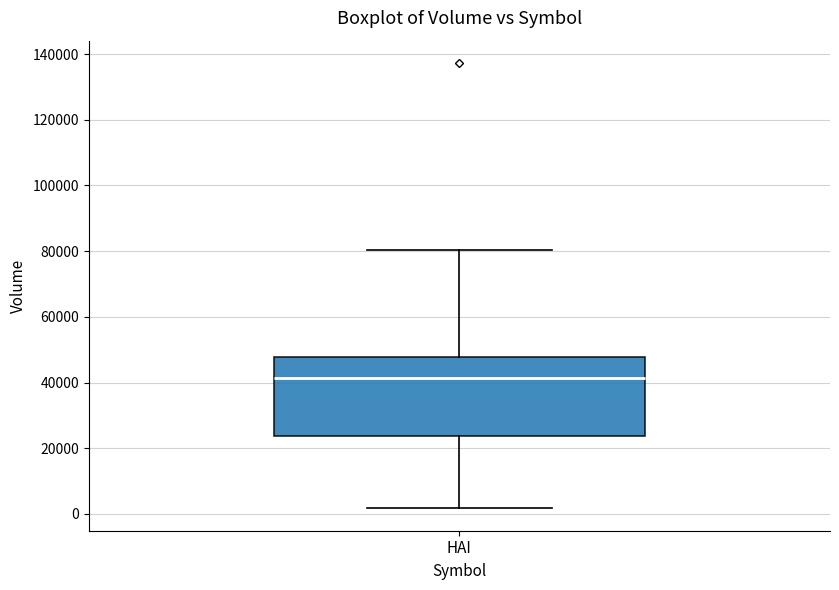

Where does the median line of the box for HAI sit on the y-axis? The values are not printed on the chart, so give them approximately, as read against the axis.

42000